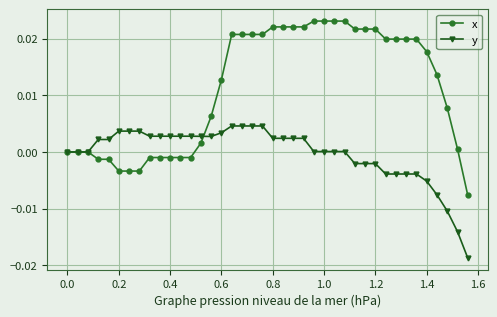

Which series has the largest range (max minus min)?

x